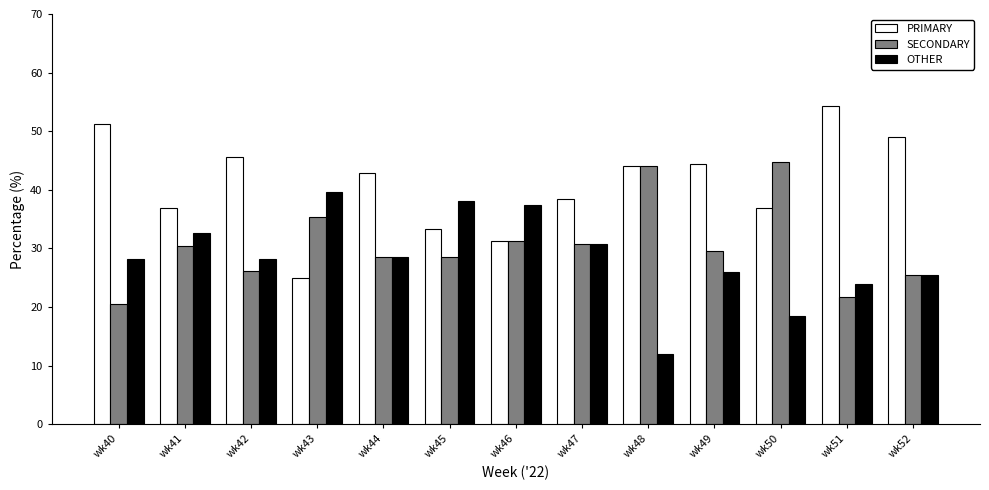

At wk43, list the series in order from largest to smallest.

OTHER, SECONDARY, PRIMARY